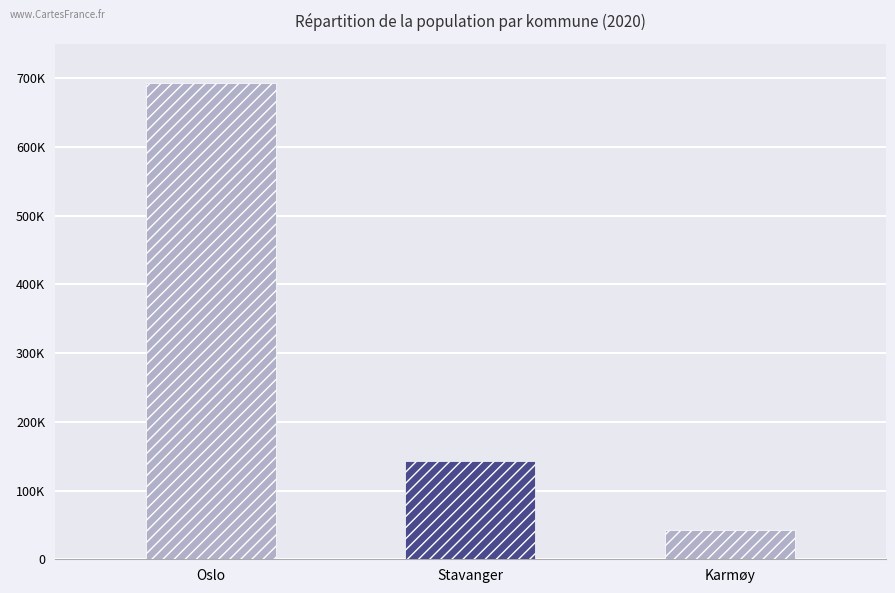

What is the label of the 3rd bar from the right?

Oslo